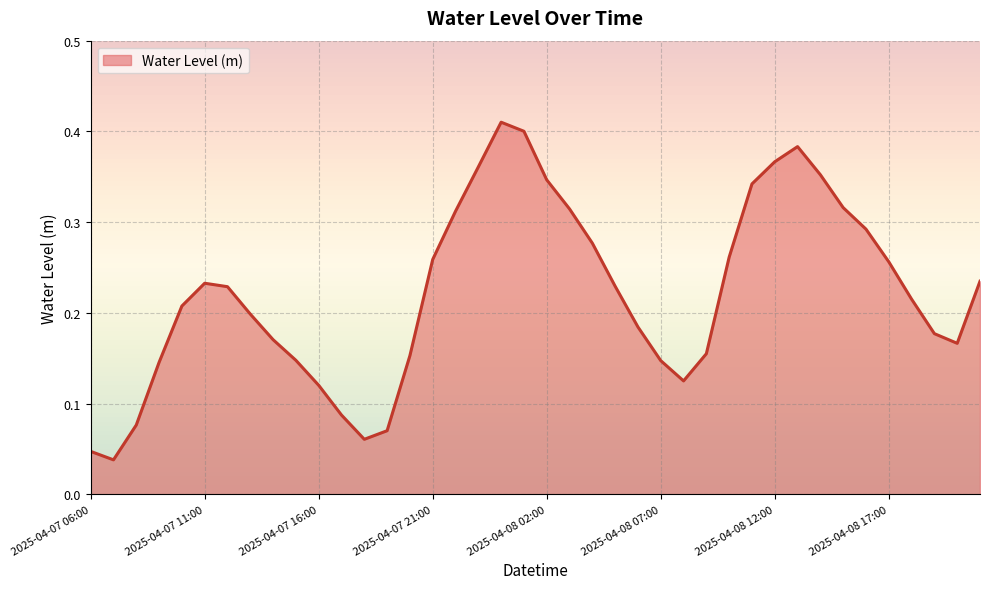

True or false: there are more than 2 points higher than both neighbors.

True